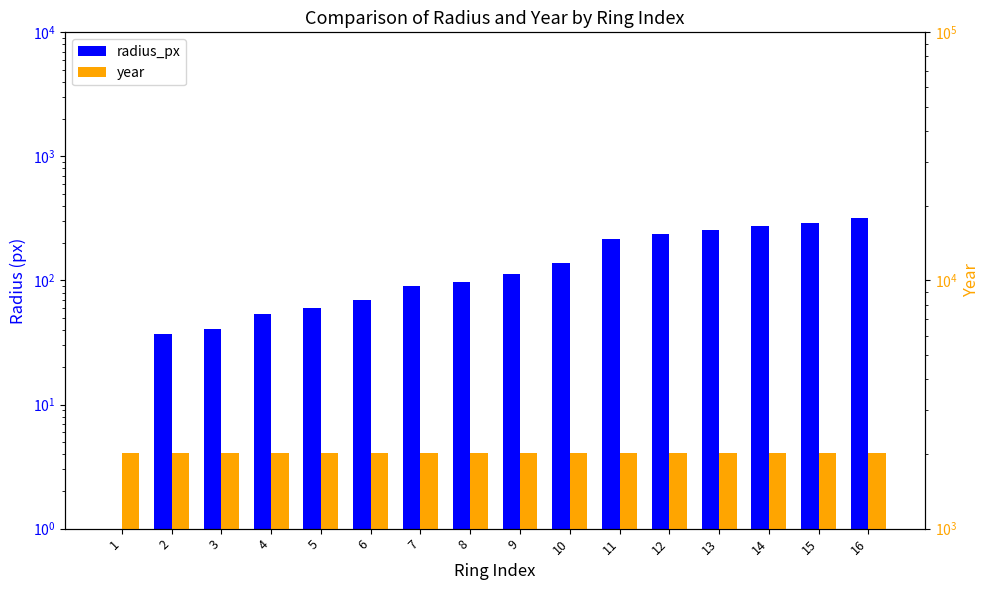

How many data points in year are above 2018?

7